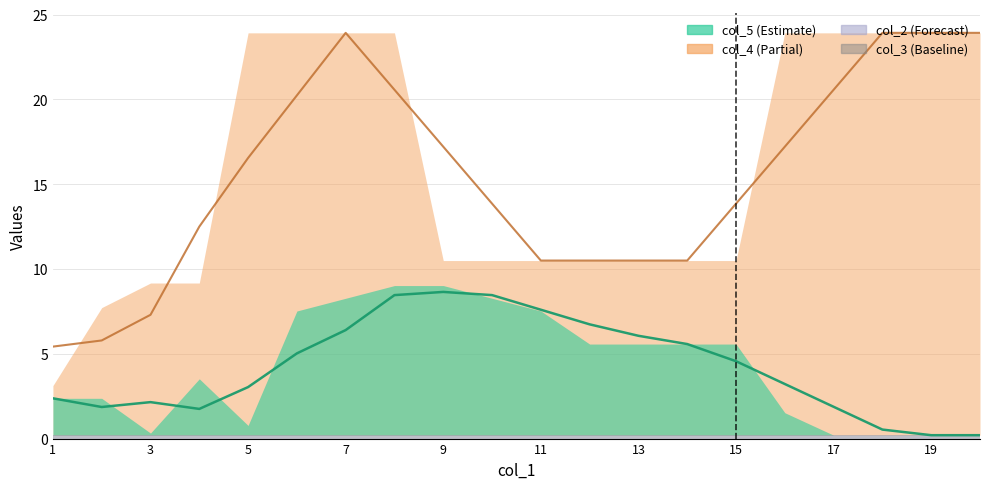

True or false: col_3 has more than 1 interior local peaks.

False